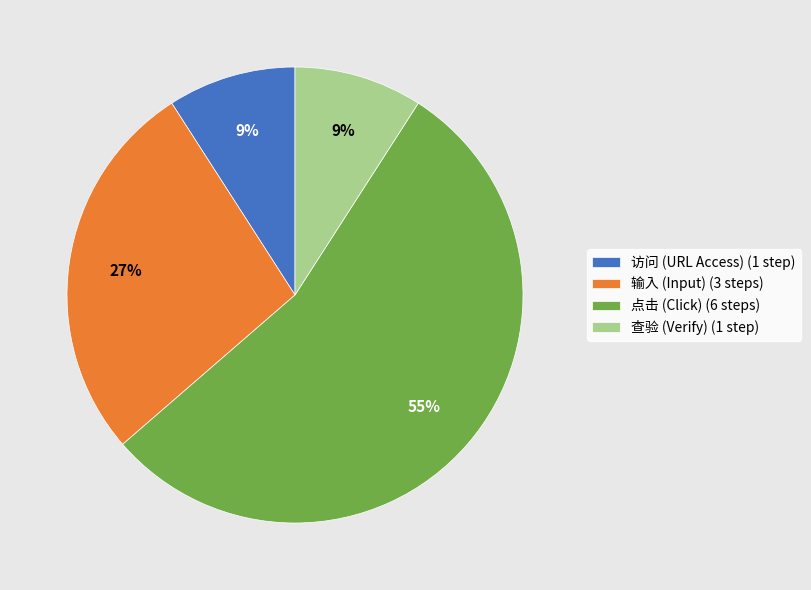

True or false: 输入 (Input) (3 steps) accounts for 40% of the total.

False